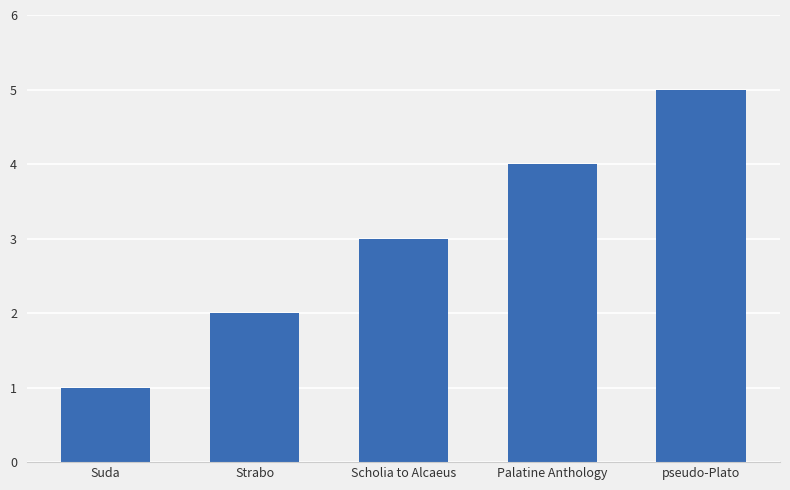

What is the change in value from Suda to pseudo-Plato?

+4